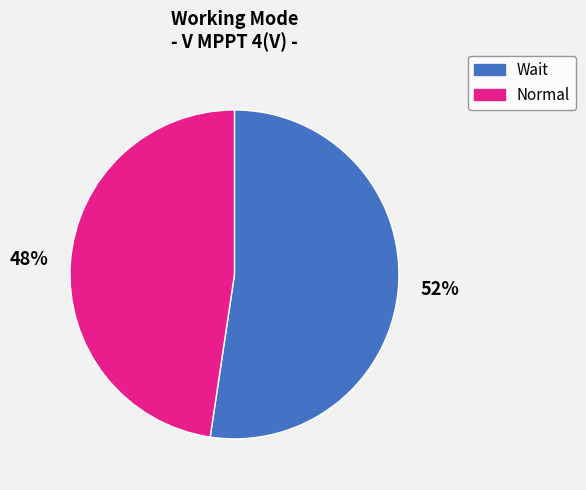

What is the ratio of the value at Normal to the value at Wait?

0.9